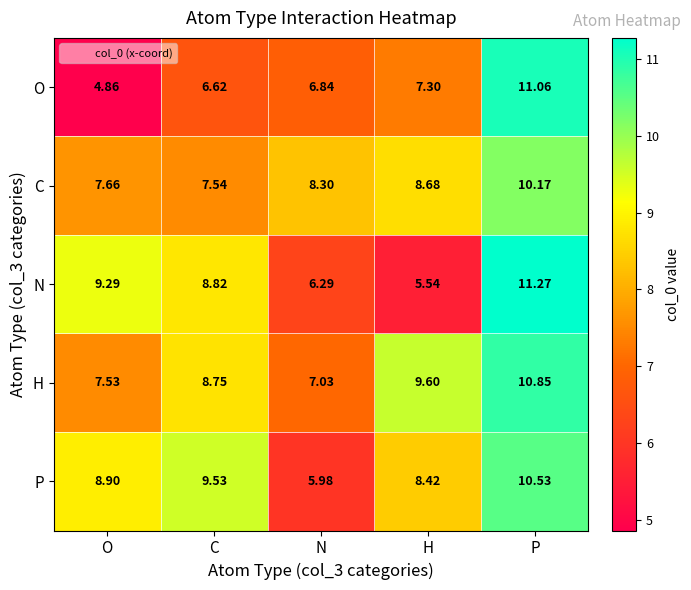

Which series has the largest total across all categories?

H